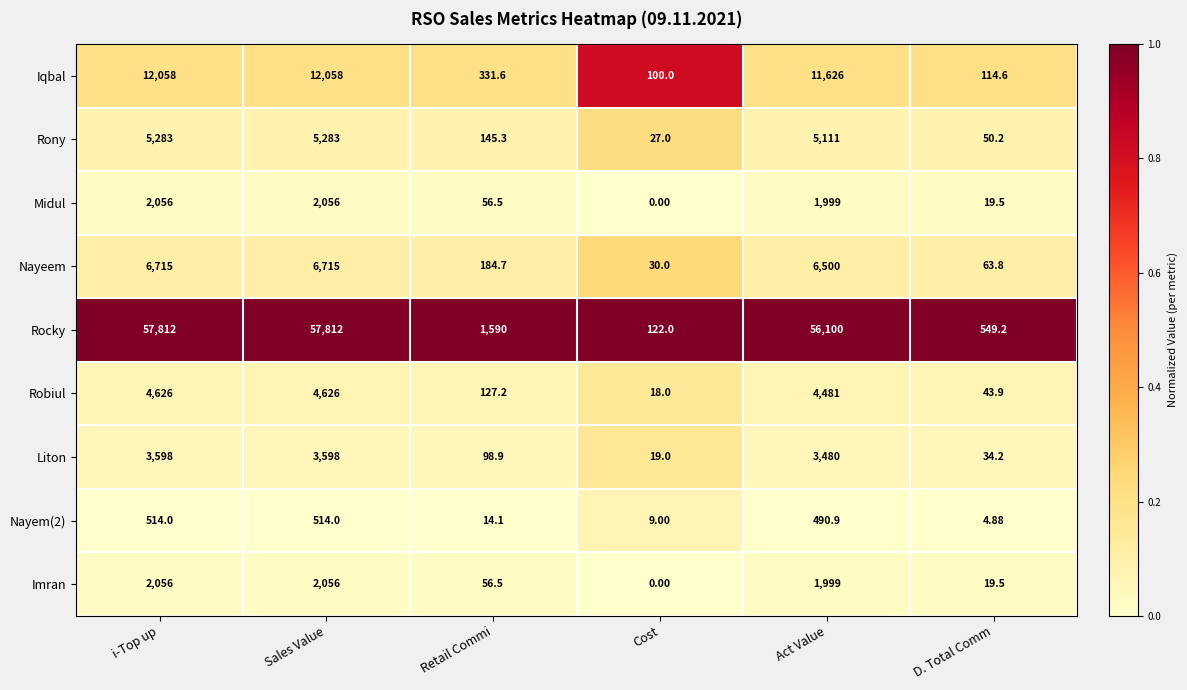

At which label does Rocky first exceed 56100?

i-Top up